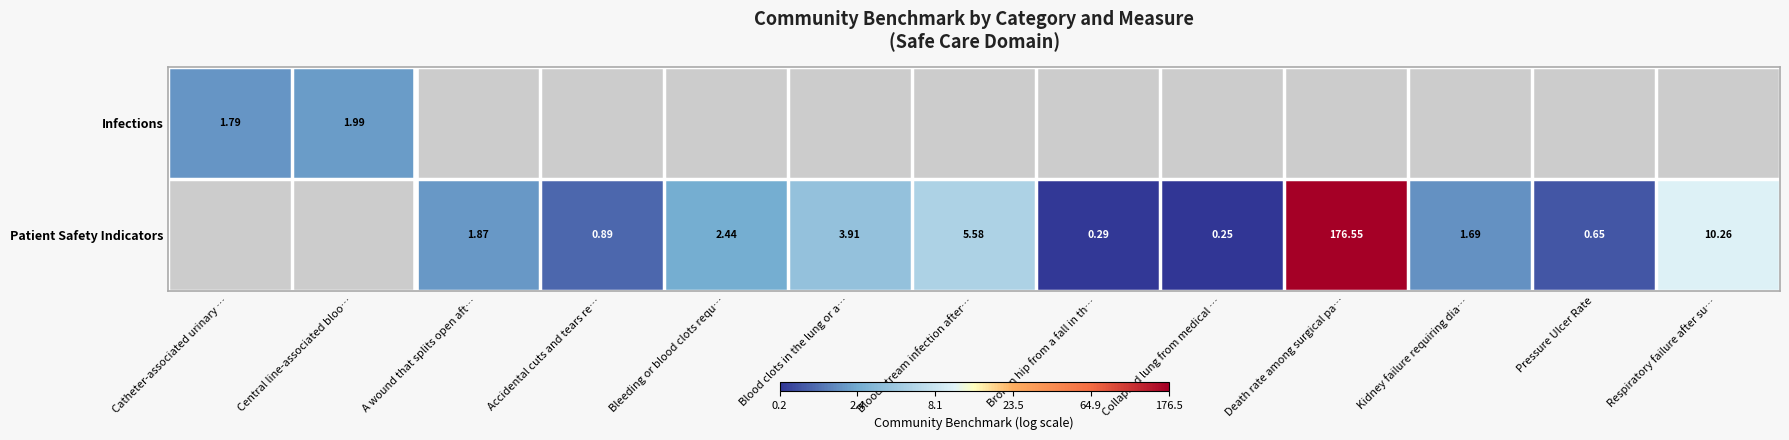

Which series has the widest spread of values?

Infections